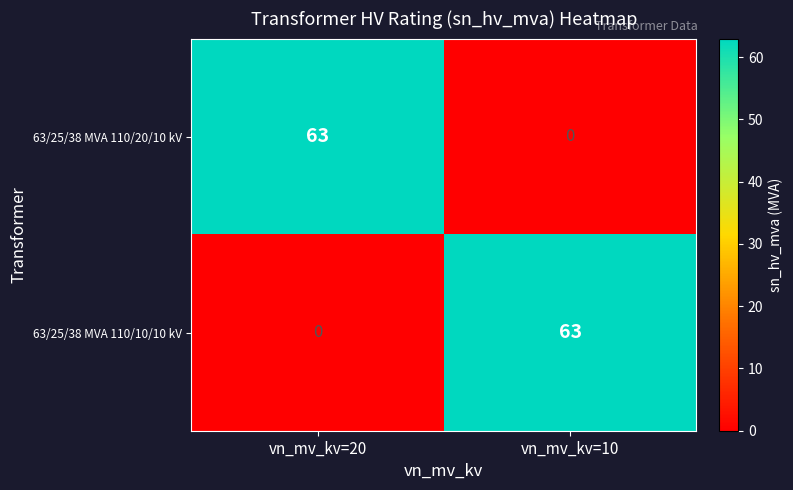

What is the sum of the 63/25/38 MVA 110/20/10 kV values at vn_mv_kv=20 and vn_mv_kv=10?

63